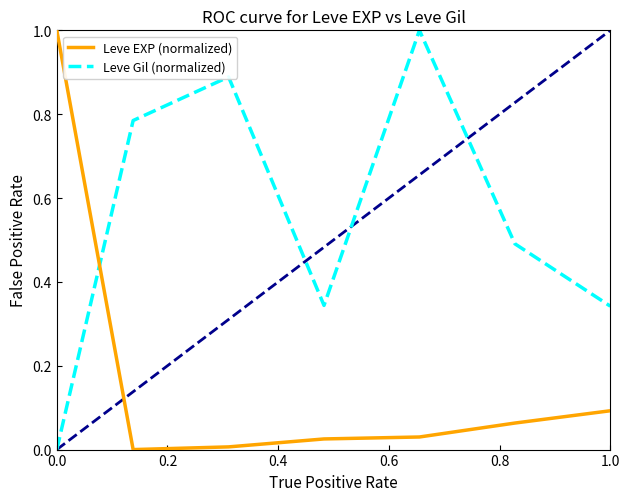

After their last crossing, which series has the higher values: Leve EXP (normalized) or Leve Gil (normalized)?

Leve Gil (normalized)